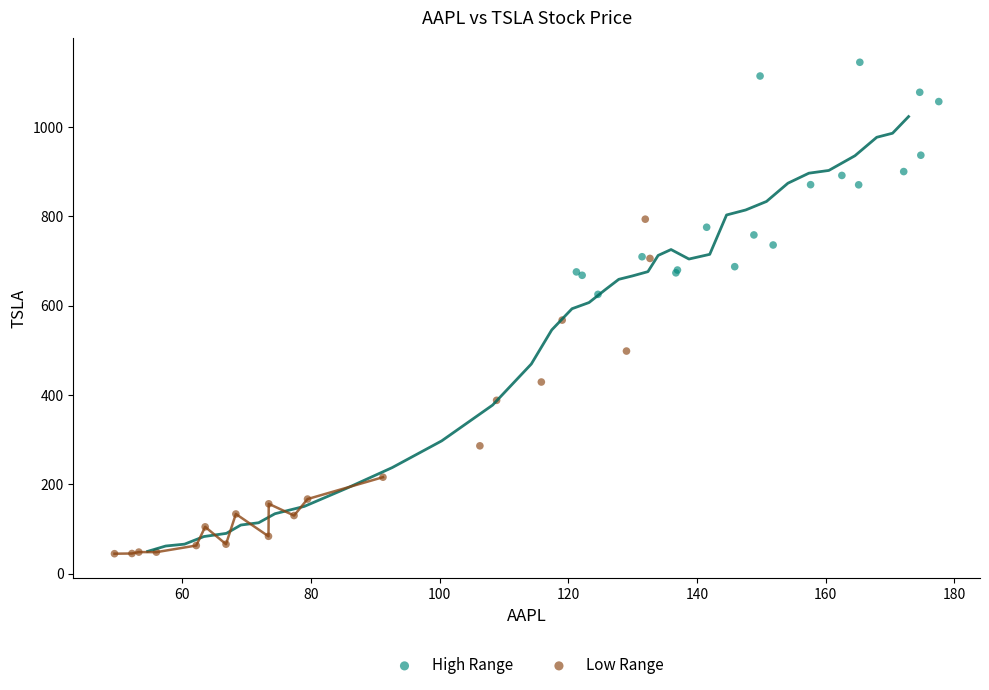

Which series reaches the maximum Y coordinate?

High Range